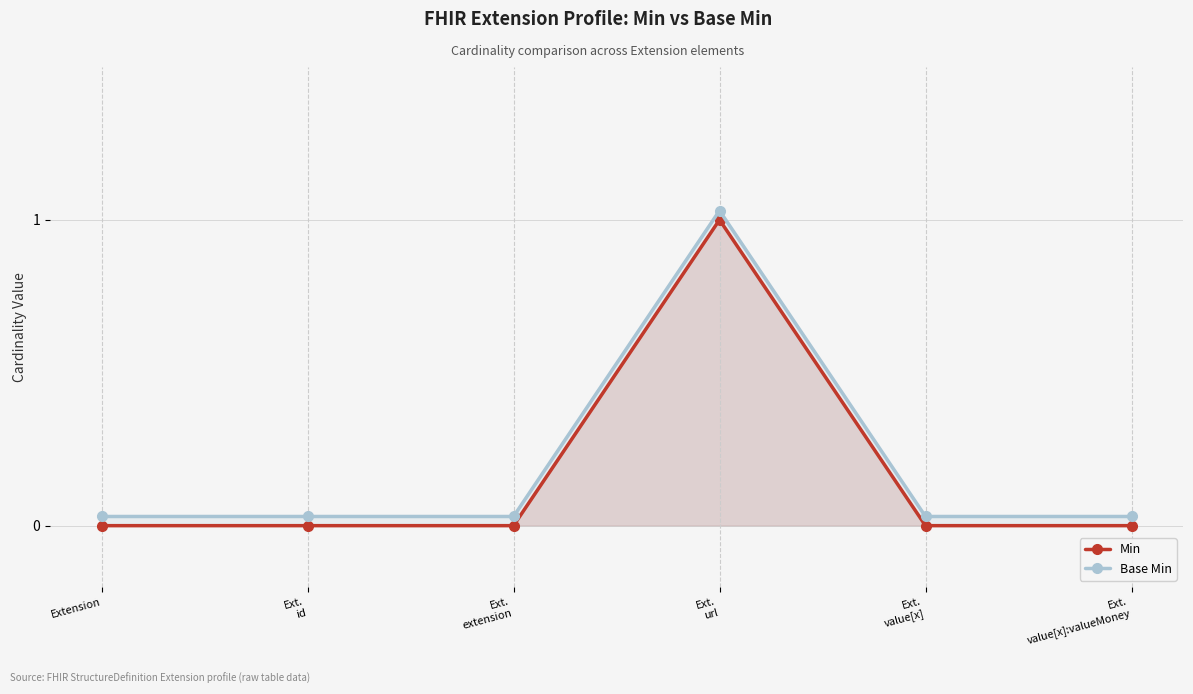

Reading left to right, list all the values displayed in this chart.

Min: 0.0	0.0	0.0	1.0	0.0	0.0
Base Min: 0.0	0.0	0.0	1.0	0.0	0.0